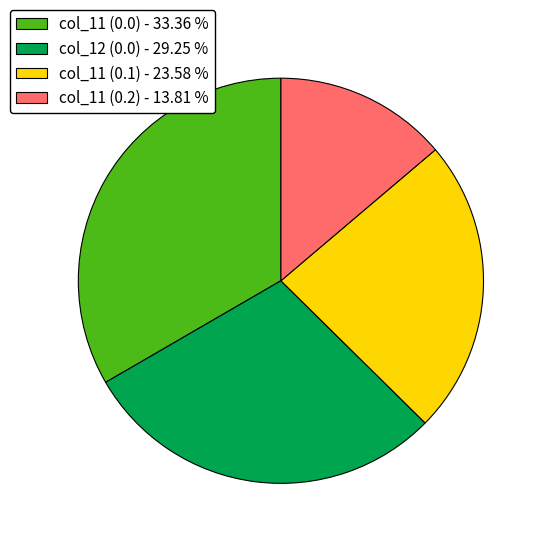

How many slices are in this pie chart?

4